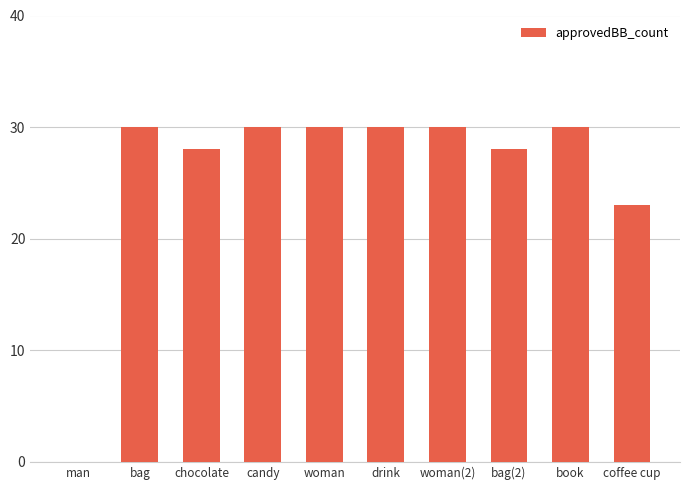

What is the sum of all values?

259